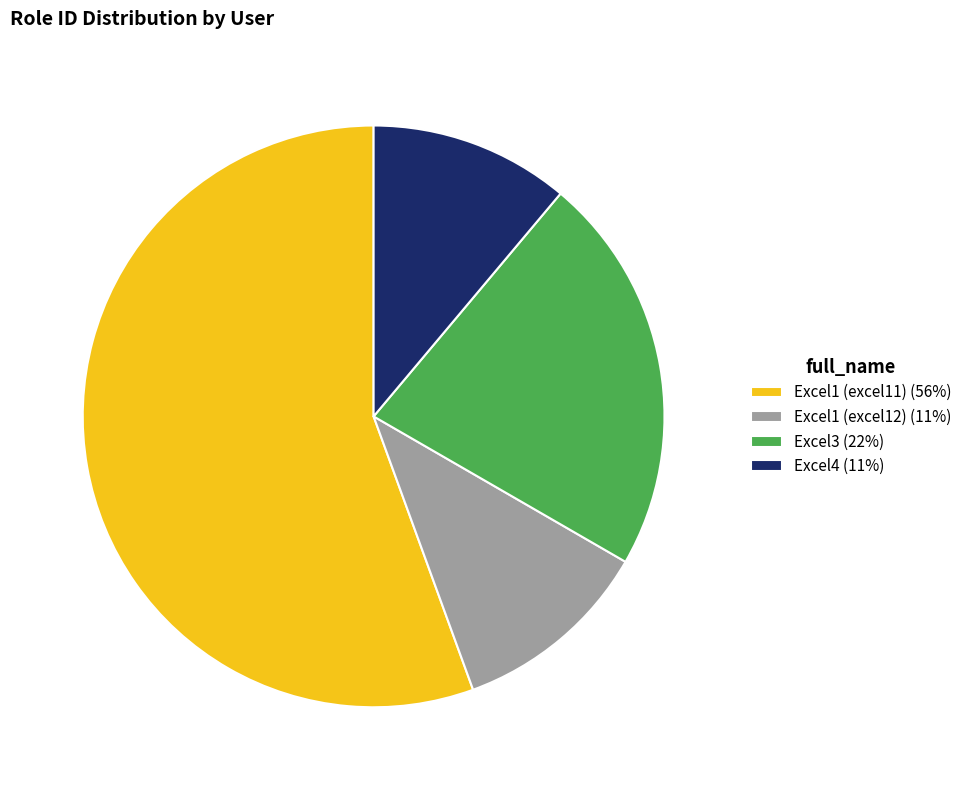

How many segments does this pie chart have?

4